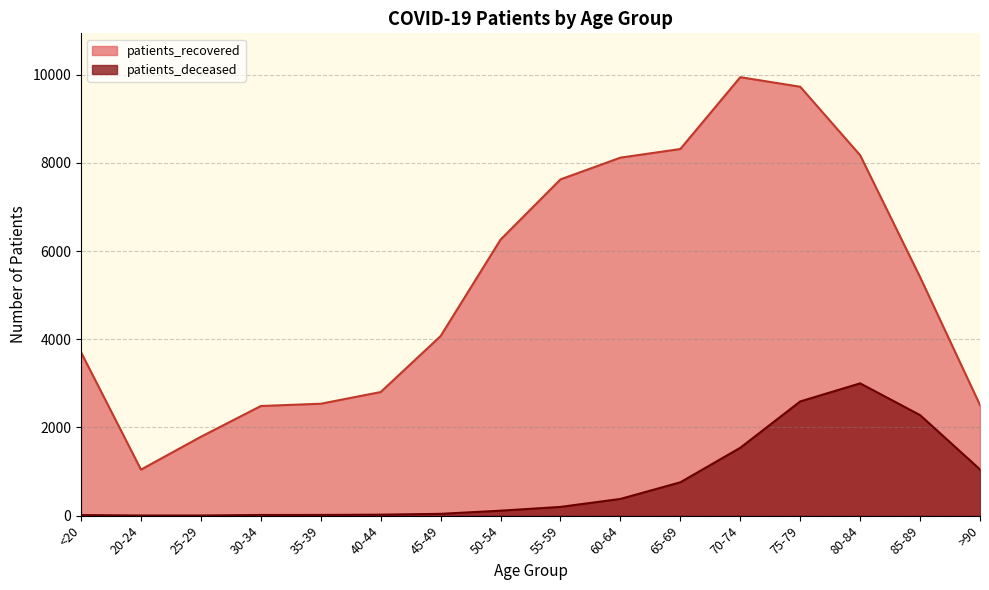

Which category has the lowest value in the patients_deceased series?

20-24